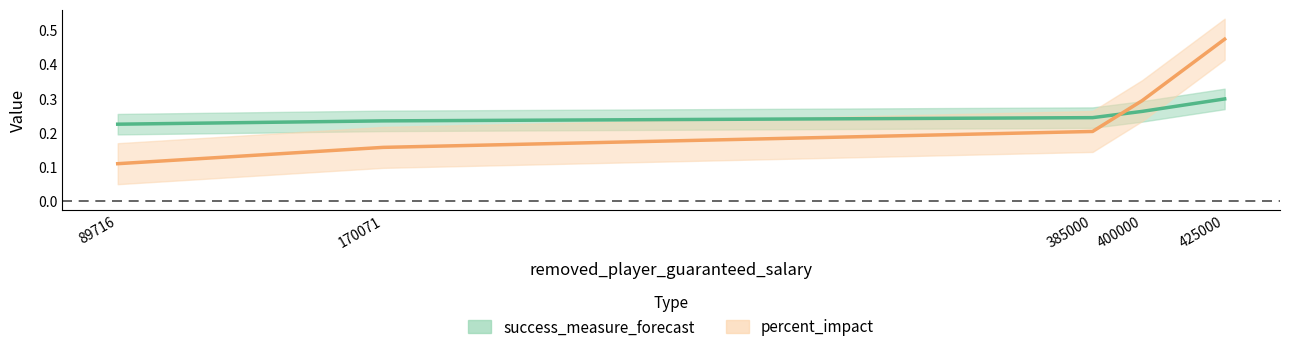

Count the percent_impact values in the range 0 to 1.

5